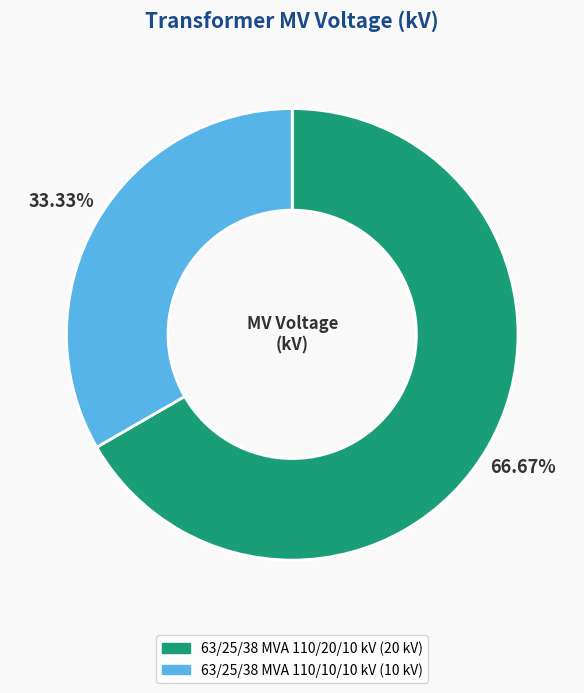

Which has a higher value, 63/25/38 MVA 110/10/10 kV or 63/25/38 MVA 110/20/10 kV?

63/25/38 MVA 110/20/10 kV